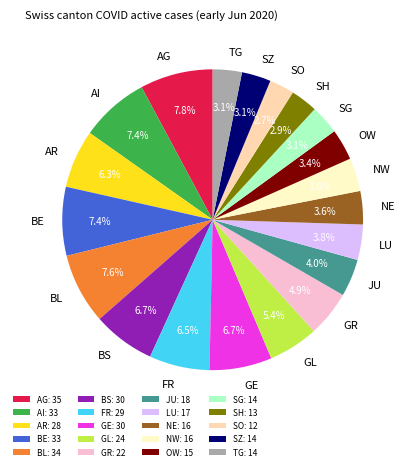

Is there any slice that represents more than half of the pie?

No